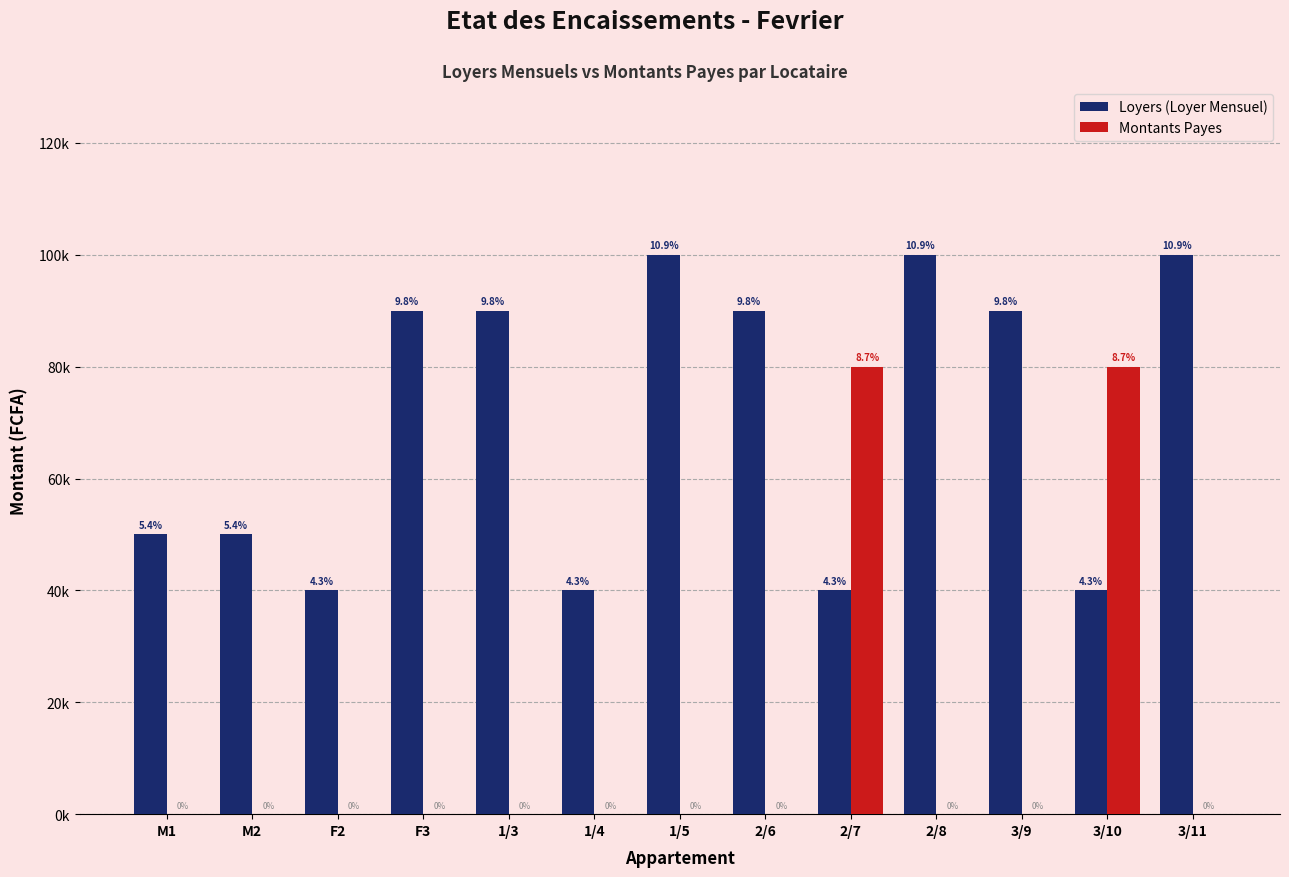

What are all the series names shown in the legend?

Loyers (Loyer Mensuel), Montants Payes